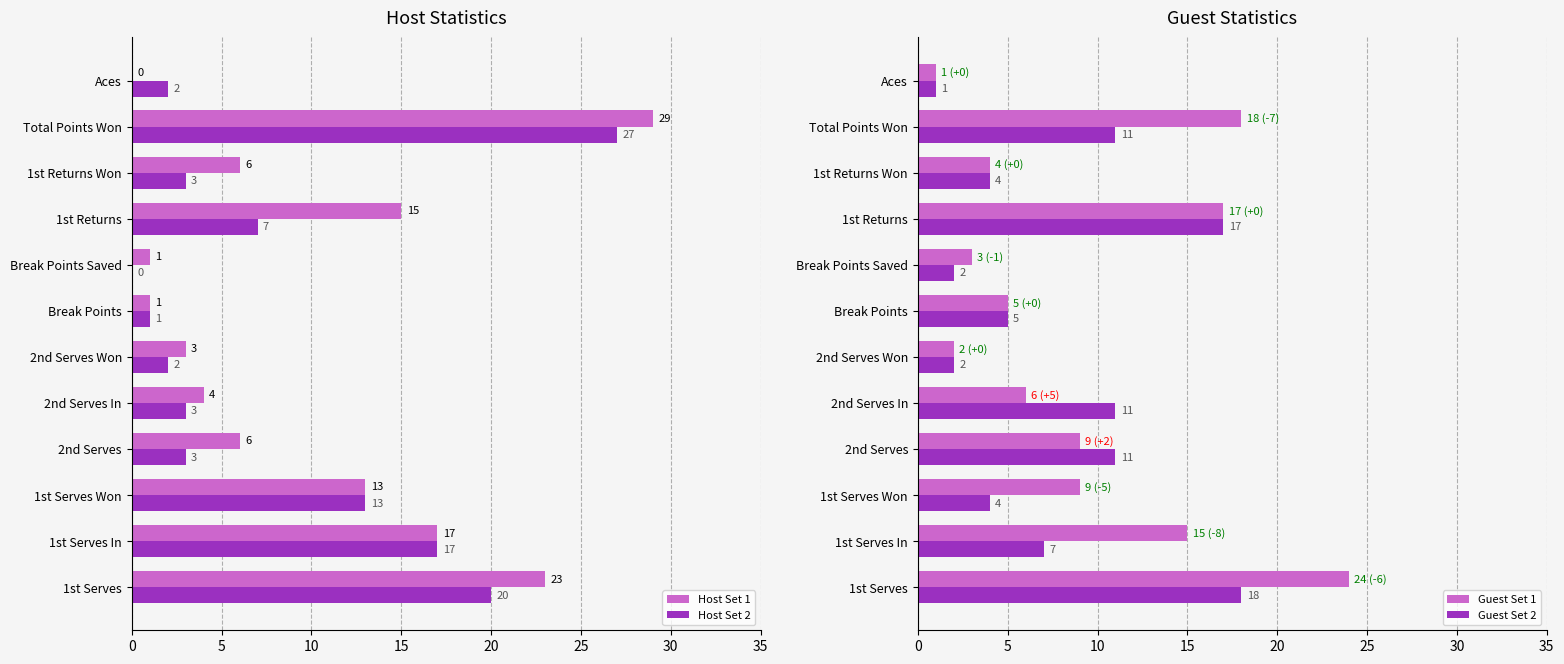

Where is Host Set 1 nearest to the value 14?

1st Serves Won